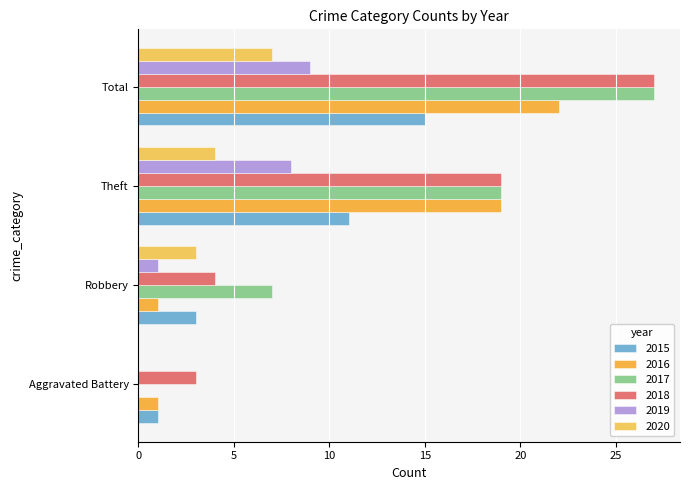

Which category has the highest value in the 2020 series?

Total